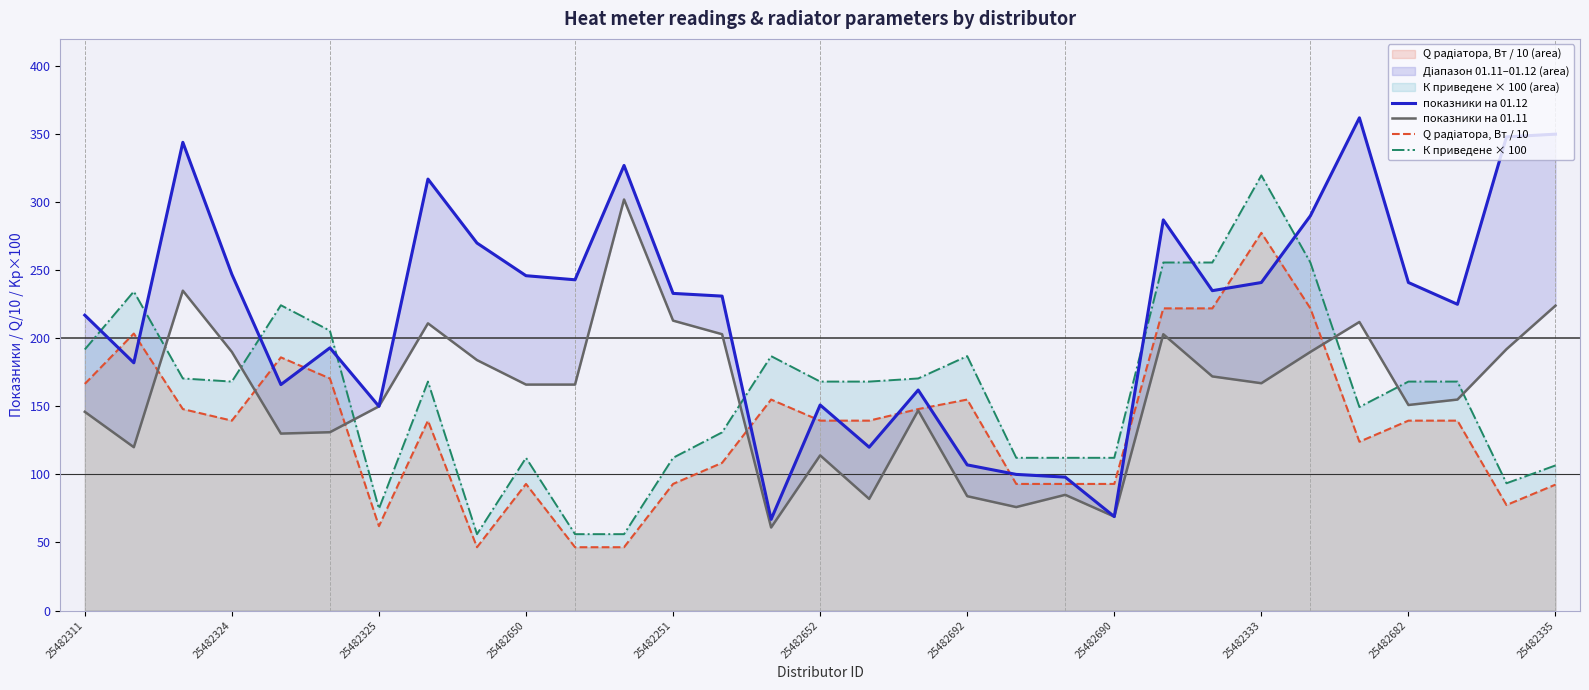

What is the minimum value for К приведене × 100?

56.1